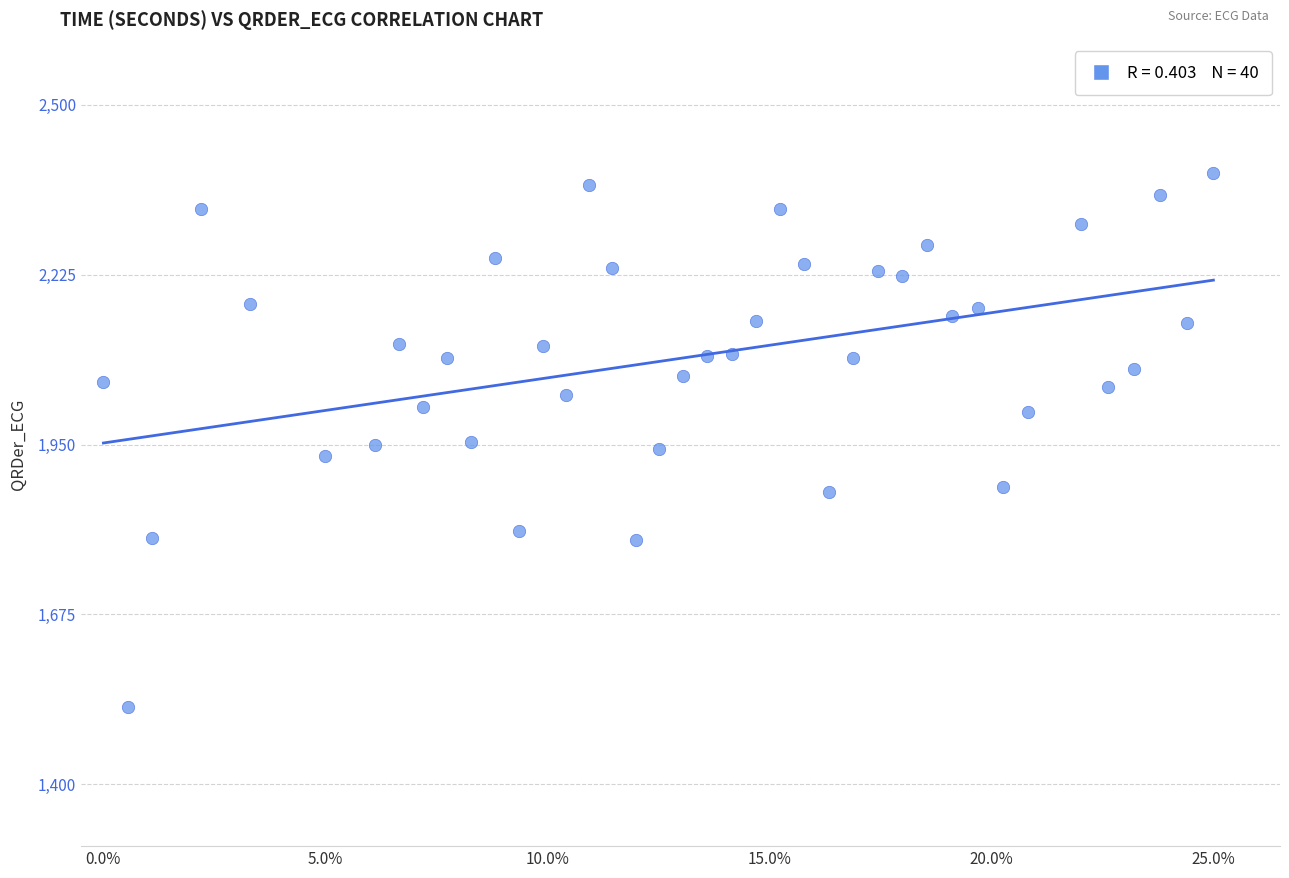

What is the range of Y values (max minus min)?

864.5